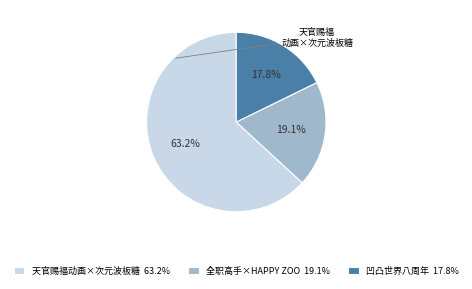

Does 凹凸世界八周年 account for over 50% of the chart?

No